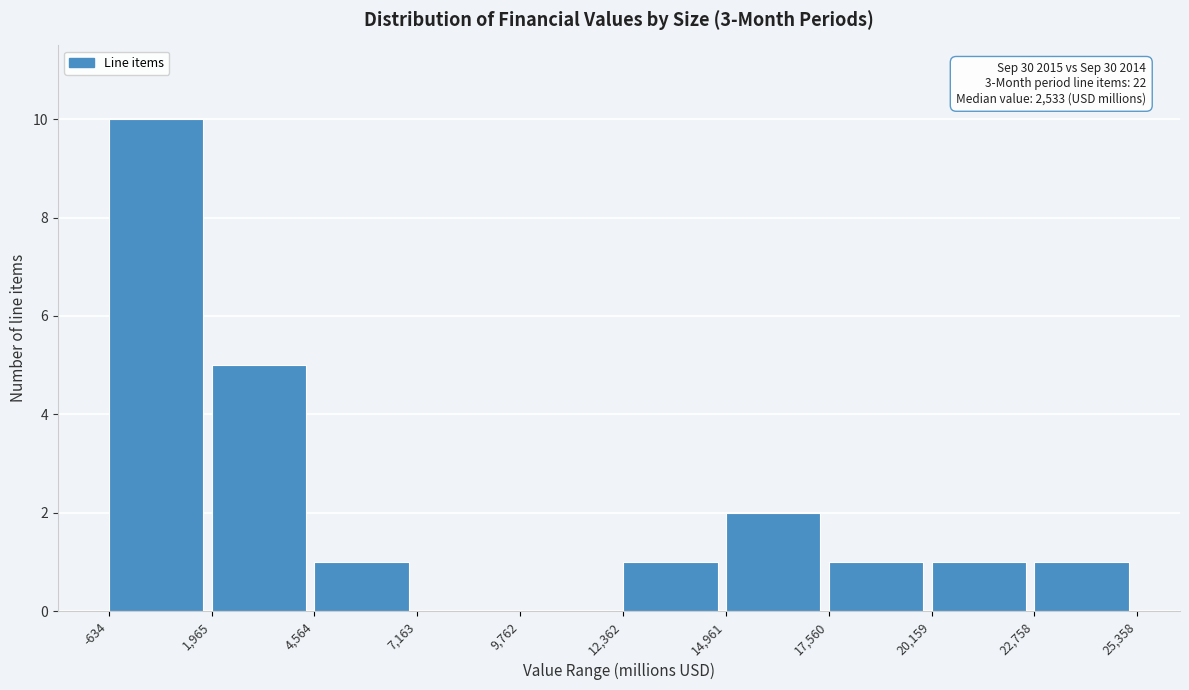

Over which range of the x-axis is the bar tallest?

-634 to 1,965